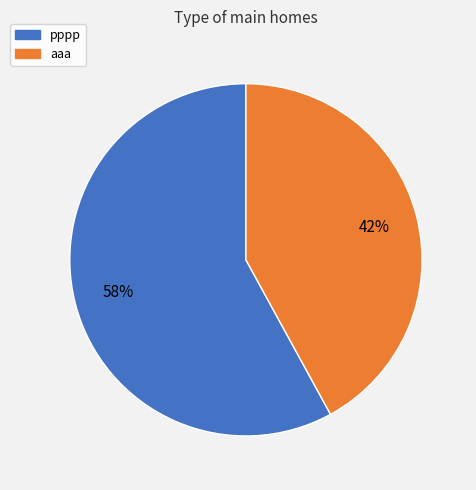

Between pppp and aaa, which is larger?

pppp